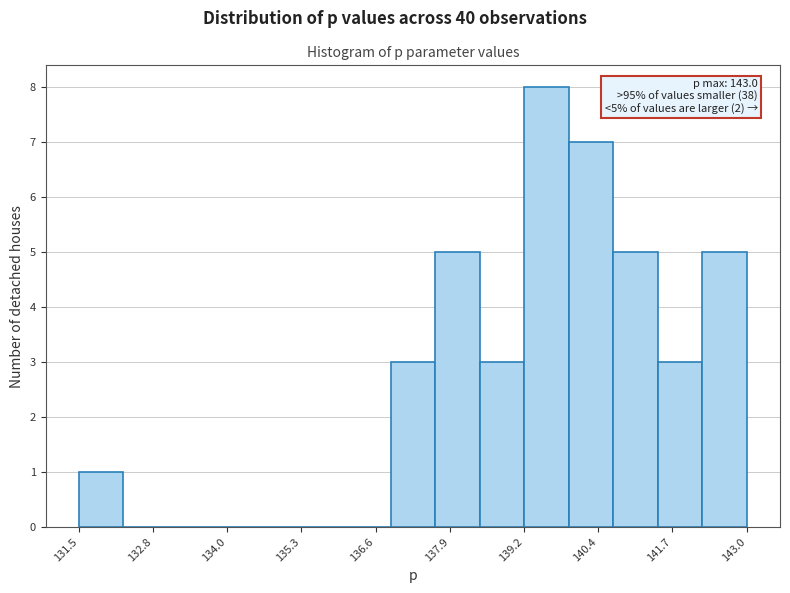

Around what value on the x-axis is the tallest bar? Give the approximate position of its centre, as read against the axis.

139.6